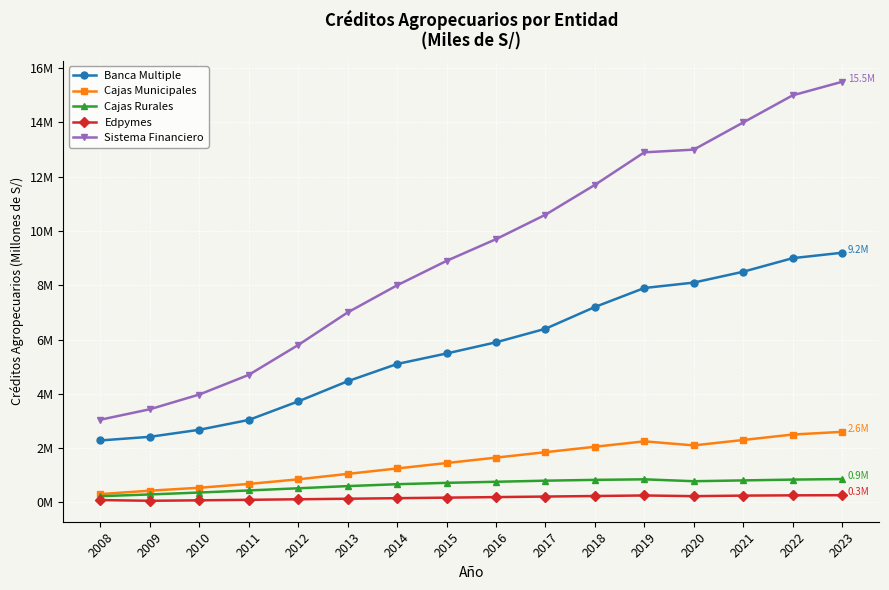

What is the difference between the maximum and minimum values in the Cajas Municipales series?

2.3